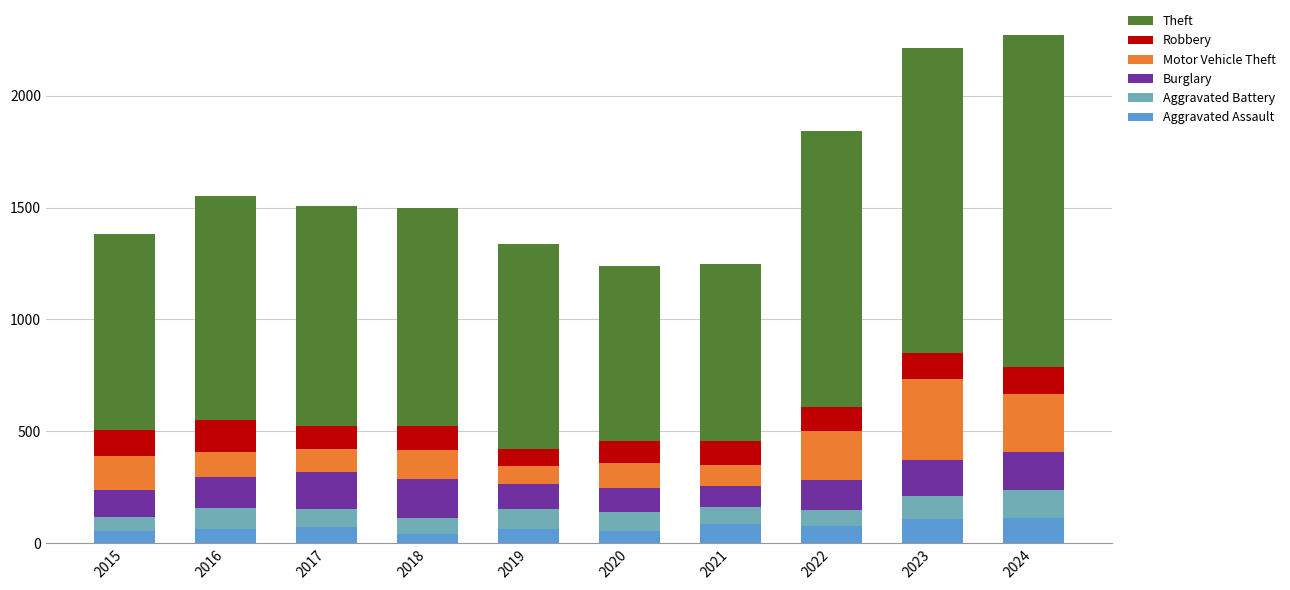

What is the approximate value of Aggravated Assault at 2020?

56